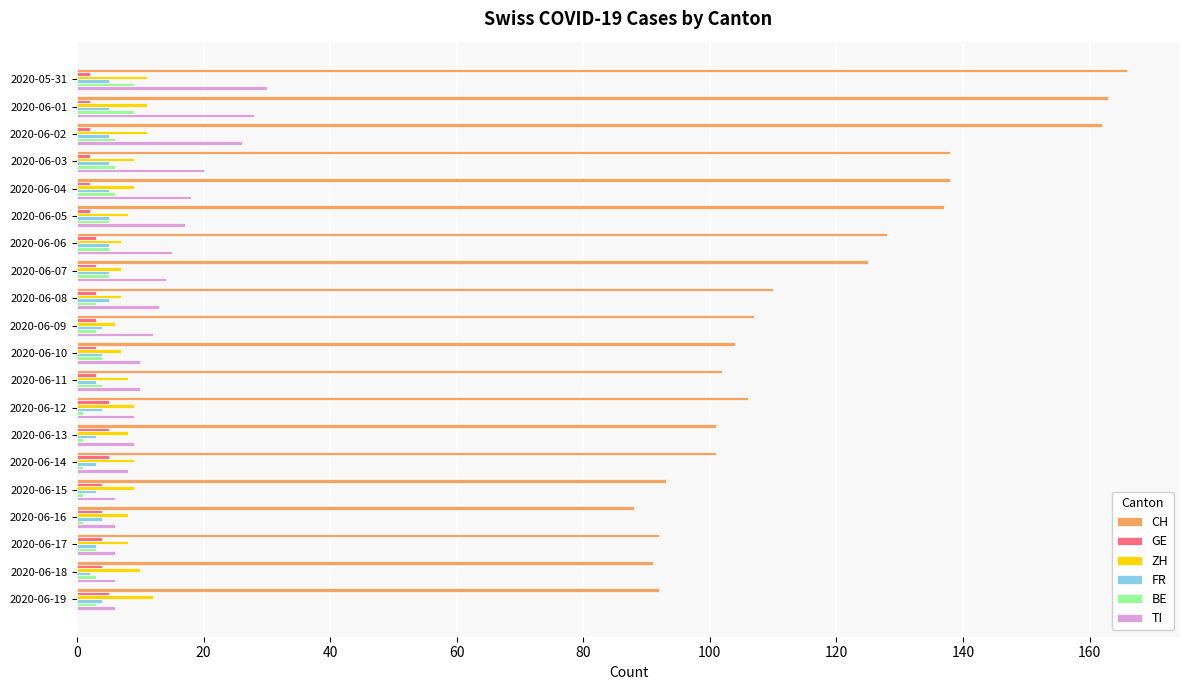

Which series has the largest range (max minus min)?

CH